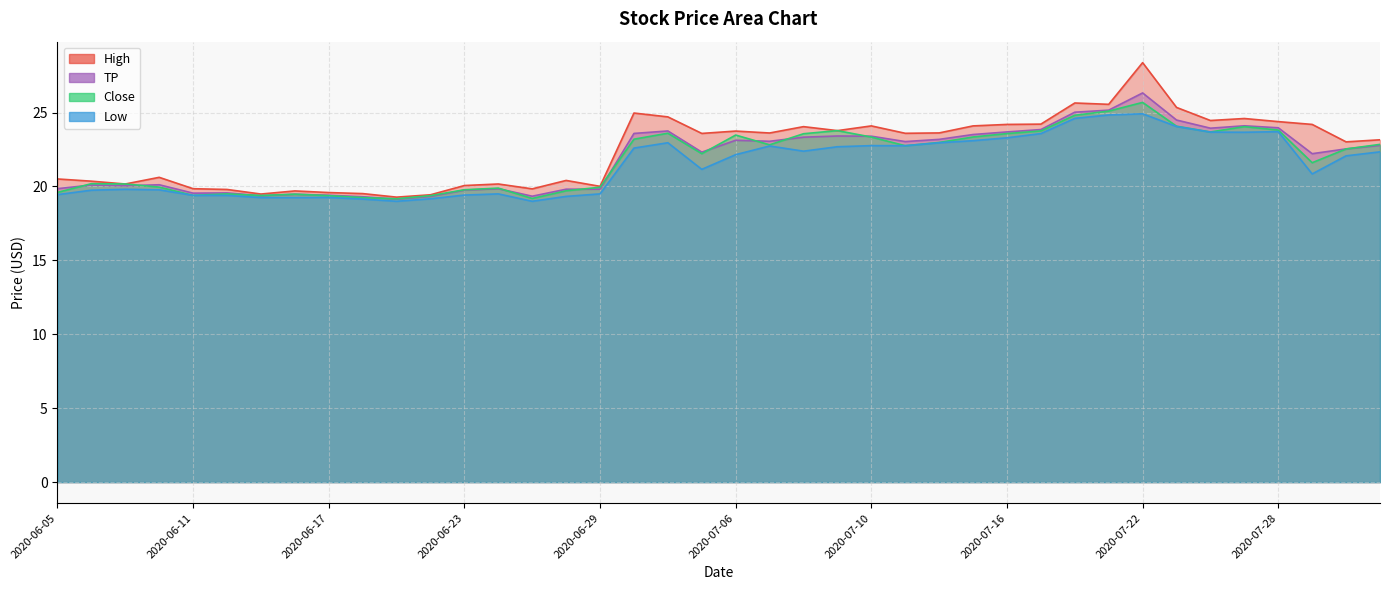

List the series in order of their peak value, lowest first.

Low, Close, TP, High